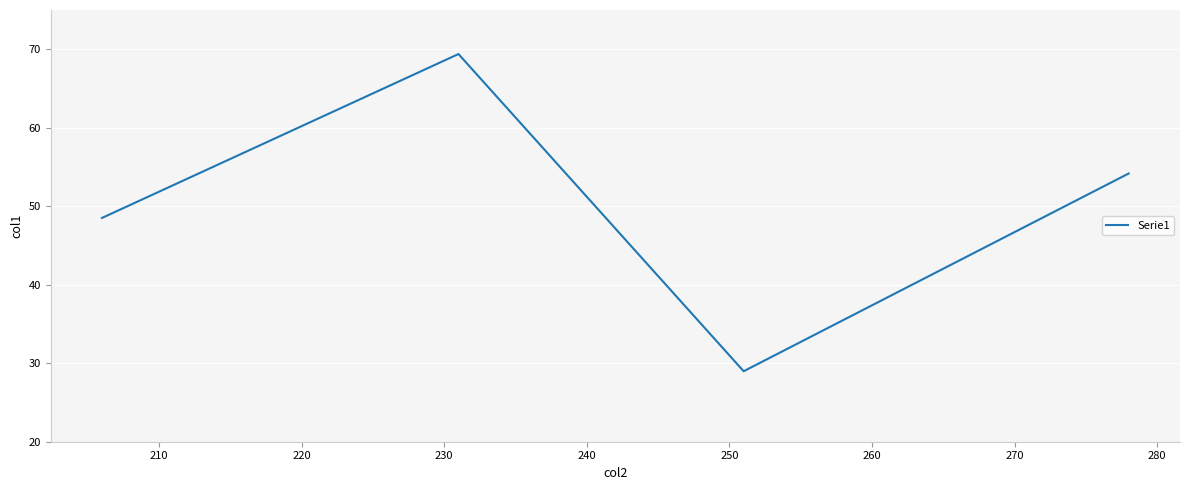

What is the maximum value shown in the chart?

69.4